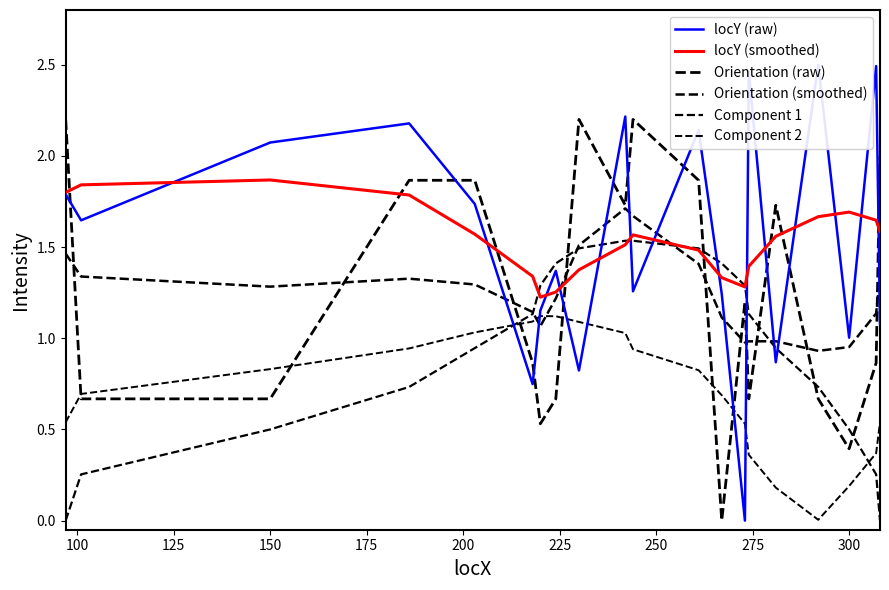

In Orientation (raw), how many points are higher than both neighbors (excluding endpoints)?

4